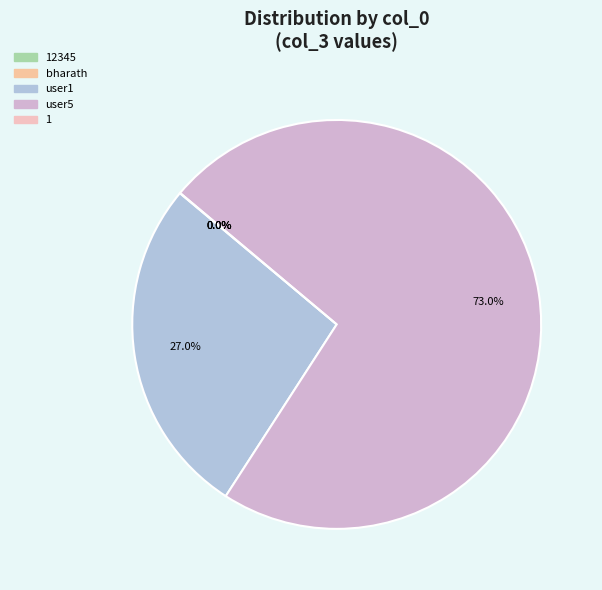

Does any single category account for the majority?

Yes